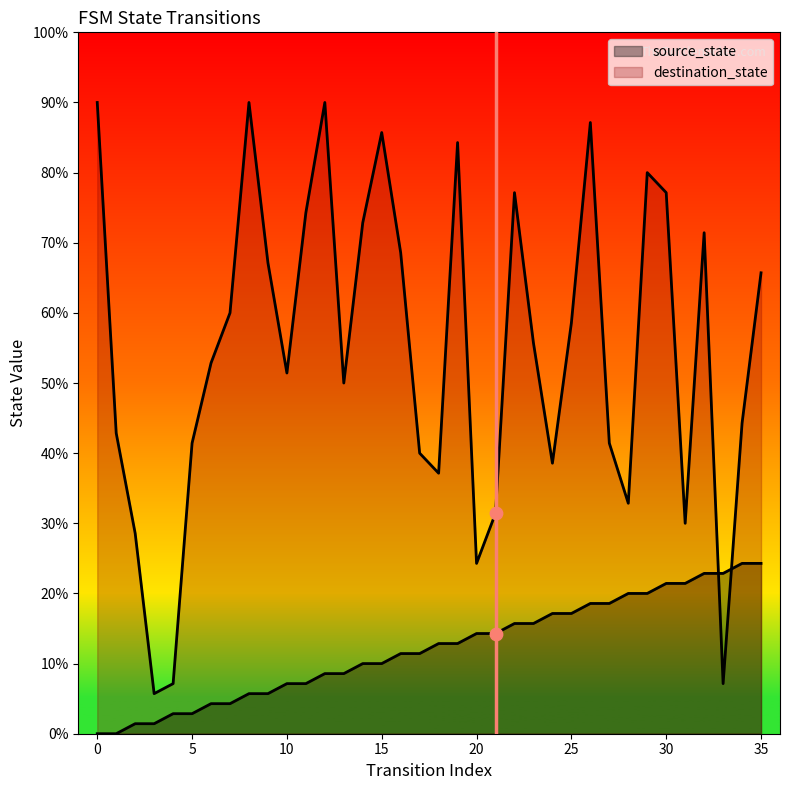

Which series has the largest Y range (max minus min)?

destination_state